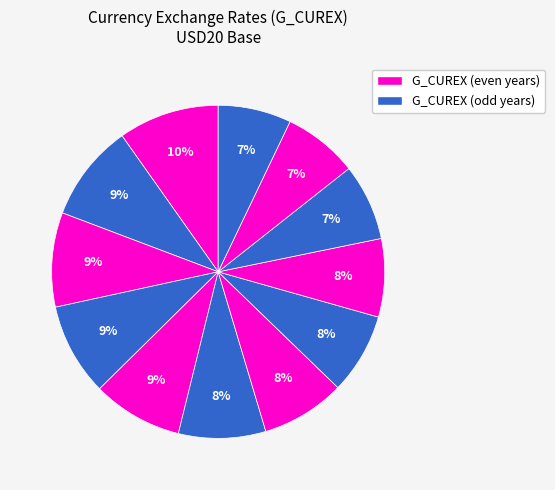

Count the number of slices in the pie.

12